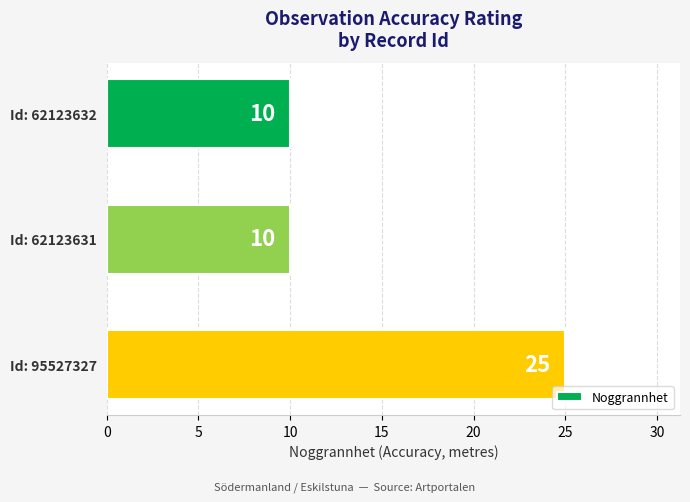

What is the ratio of the value at Id: 62123632 to the value at Id: 62123631?

1.0